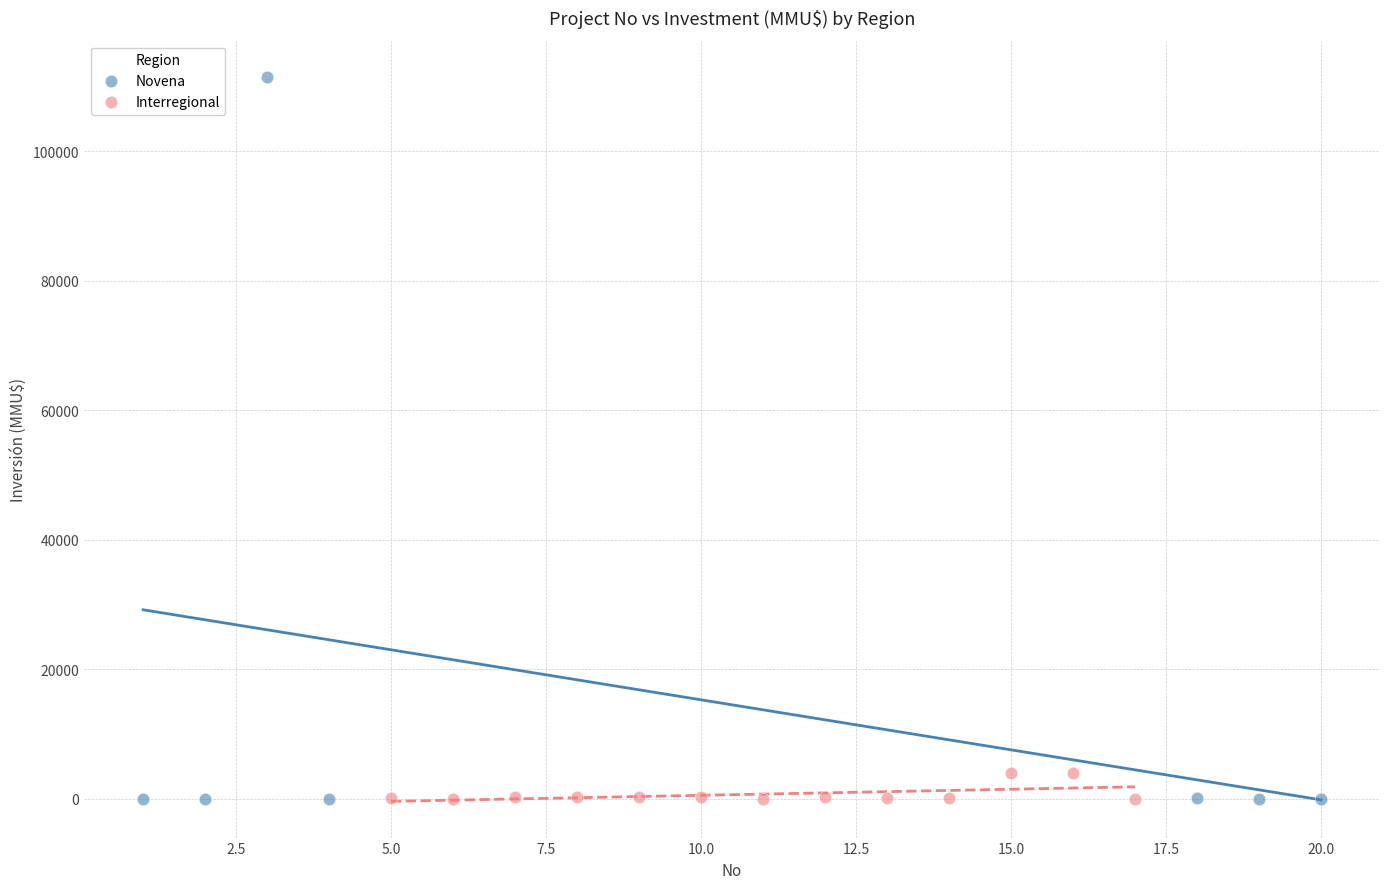

Which series has the largest Y range (max minus min)?

Novena